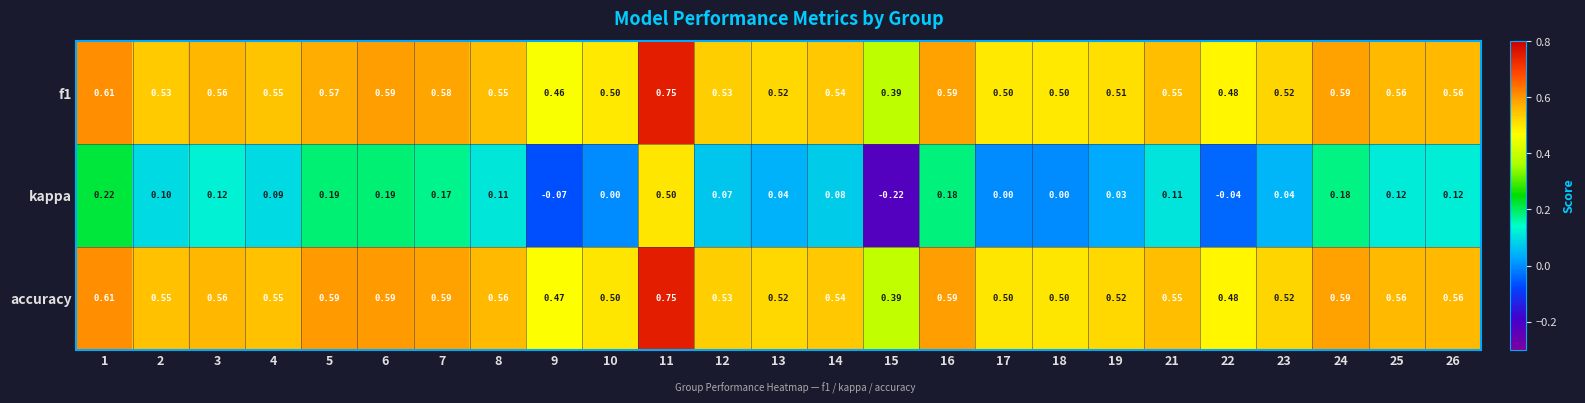

Which series has the largest total across all categories?

accuracy